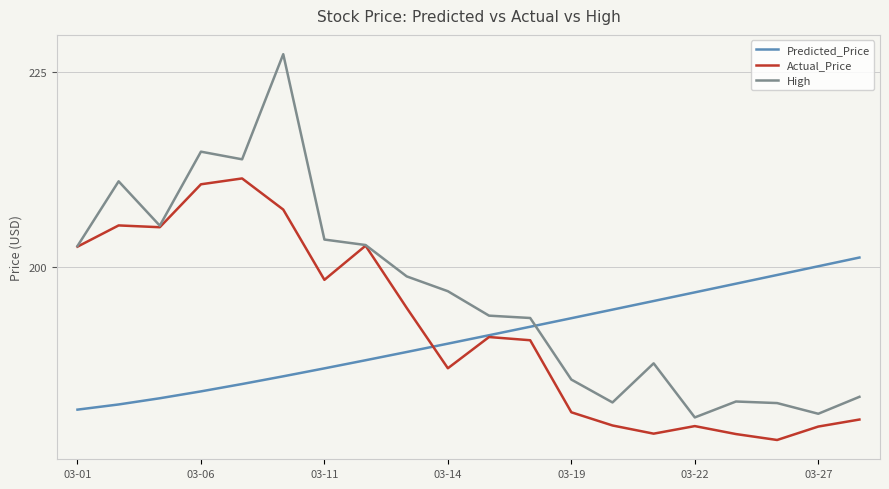

List the series in order of their peak value, lowest first.

Predicted_Price, Actual_Price, High